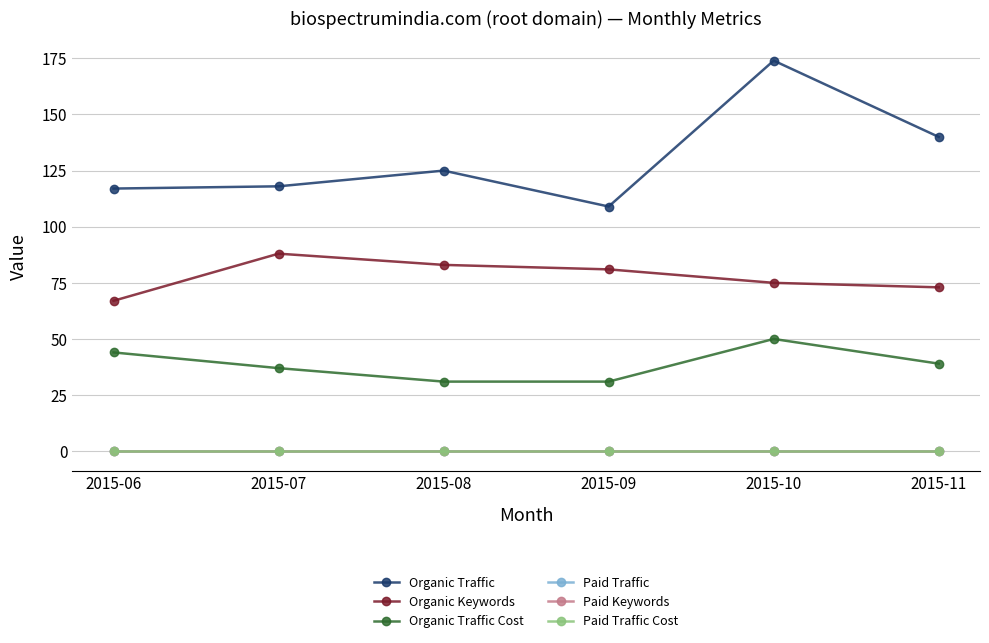

Reading left to right, extract all data points from this chart.

Organic Traffic: 2015-06=117	2015-07=118	2015-08=125	2015-09=109	2015-10=174	2015-11=140
Organic Keywords: 2015-06=67	2015-07=88	2015-08=83	2015-09=81	2015-10=75	2015-11=73
Organic Traffic Cost: 2015-06=44	2015-07=37	2015-08=31	2015-09=31	2015-10=50	2015-11=39
Paid Traffic: 2015-06=0	2015-07=0	2015-08=0	2015-09=0	2015-10=0	2015-11=0
Paid Keywords: 2015-06=0	2015-07=0	2015-08=0	2015-09=0	2015-10=0	2015-11=0
Paid Traffic Cost: 2015-06=0	2015-07=0	2015-08=0	2015-09=0	2015-10=0	2015-11=0